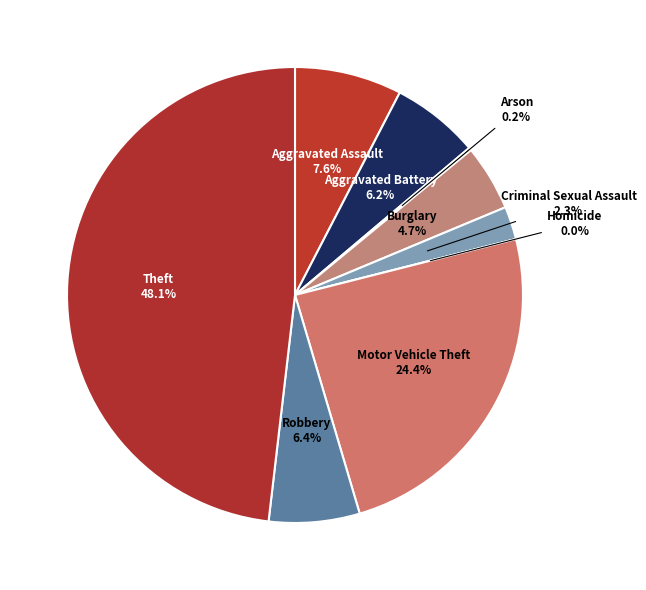

To the nearest percent, what percentage of the pie is Motor Vehicle Theft?

24%